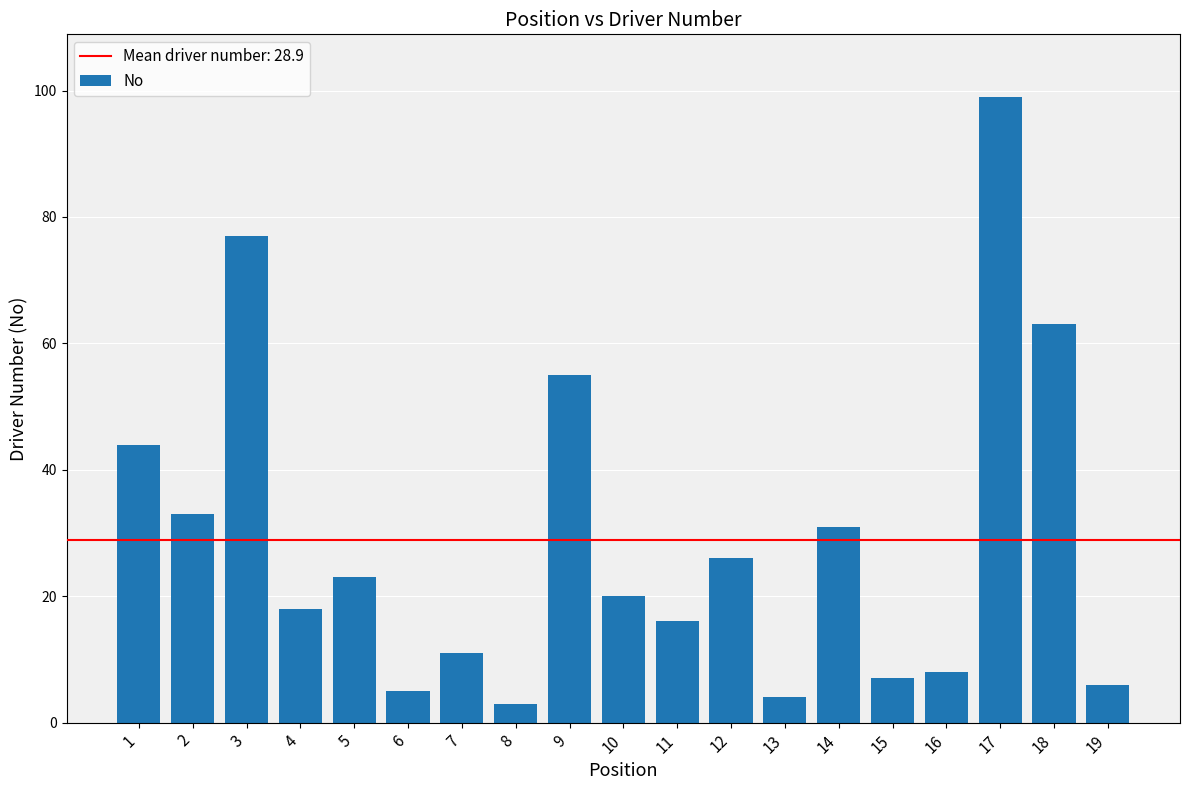

Read the value at 13, to the nearest 5.

5